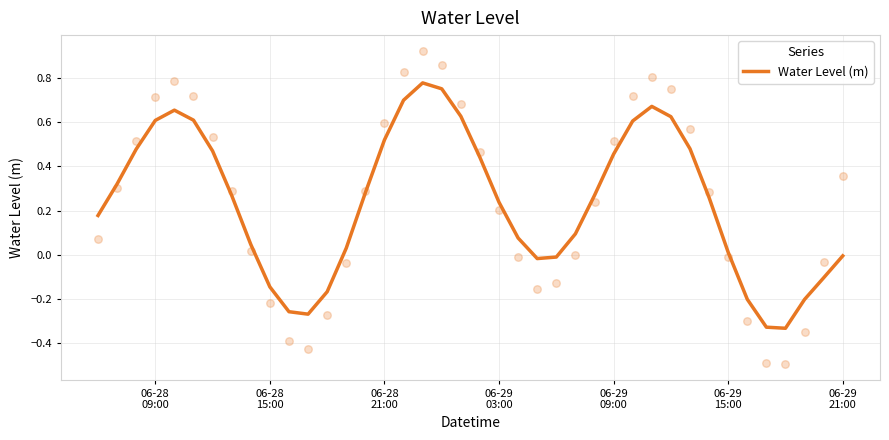

Which has a higher value, 06-29
21:00 or 39?

06-29
21:00